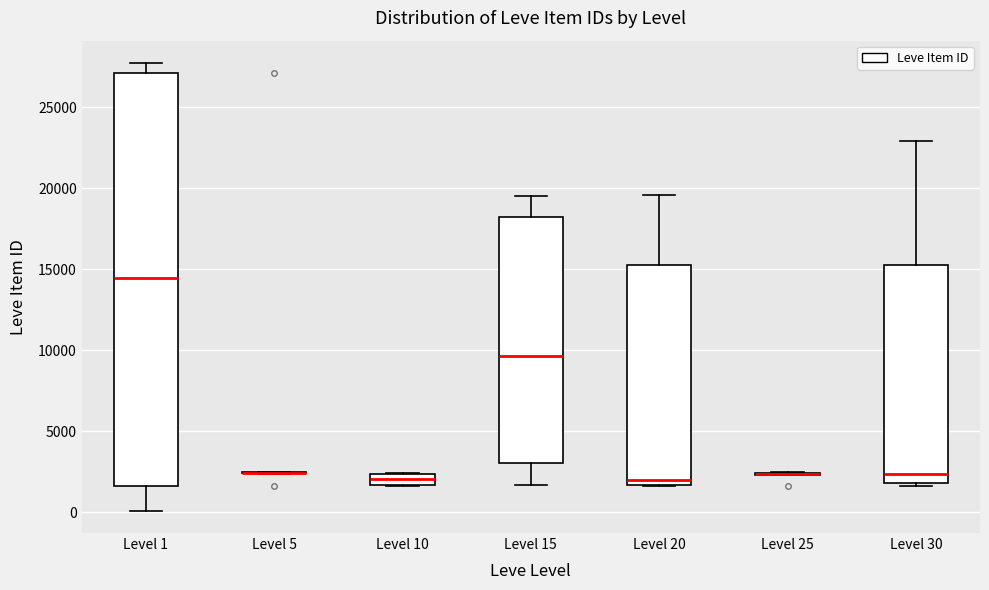

Comparing the boxes themselves (not the whiskers), which one is the tallest?

Level 1